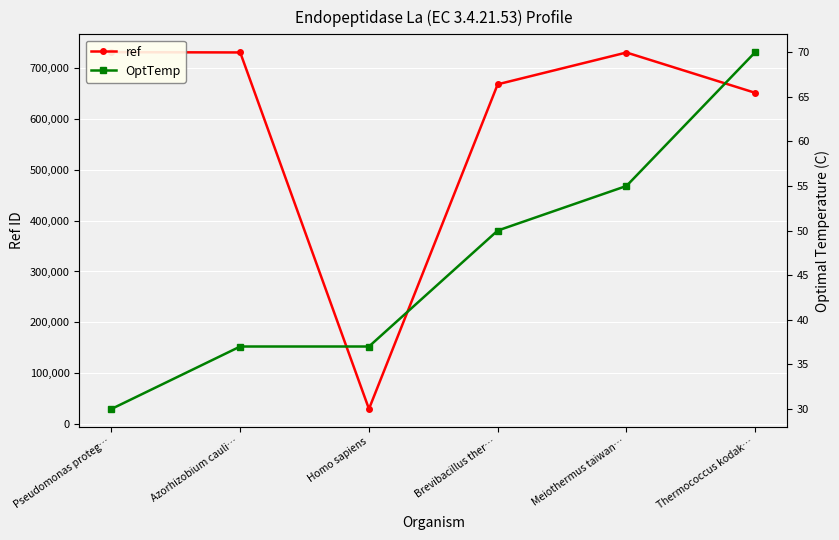

What is the difference between the highest and lowest values at Homo sapiens?

29320